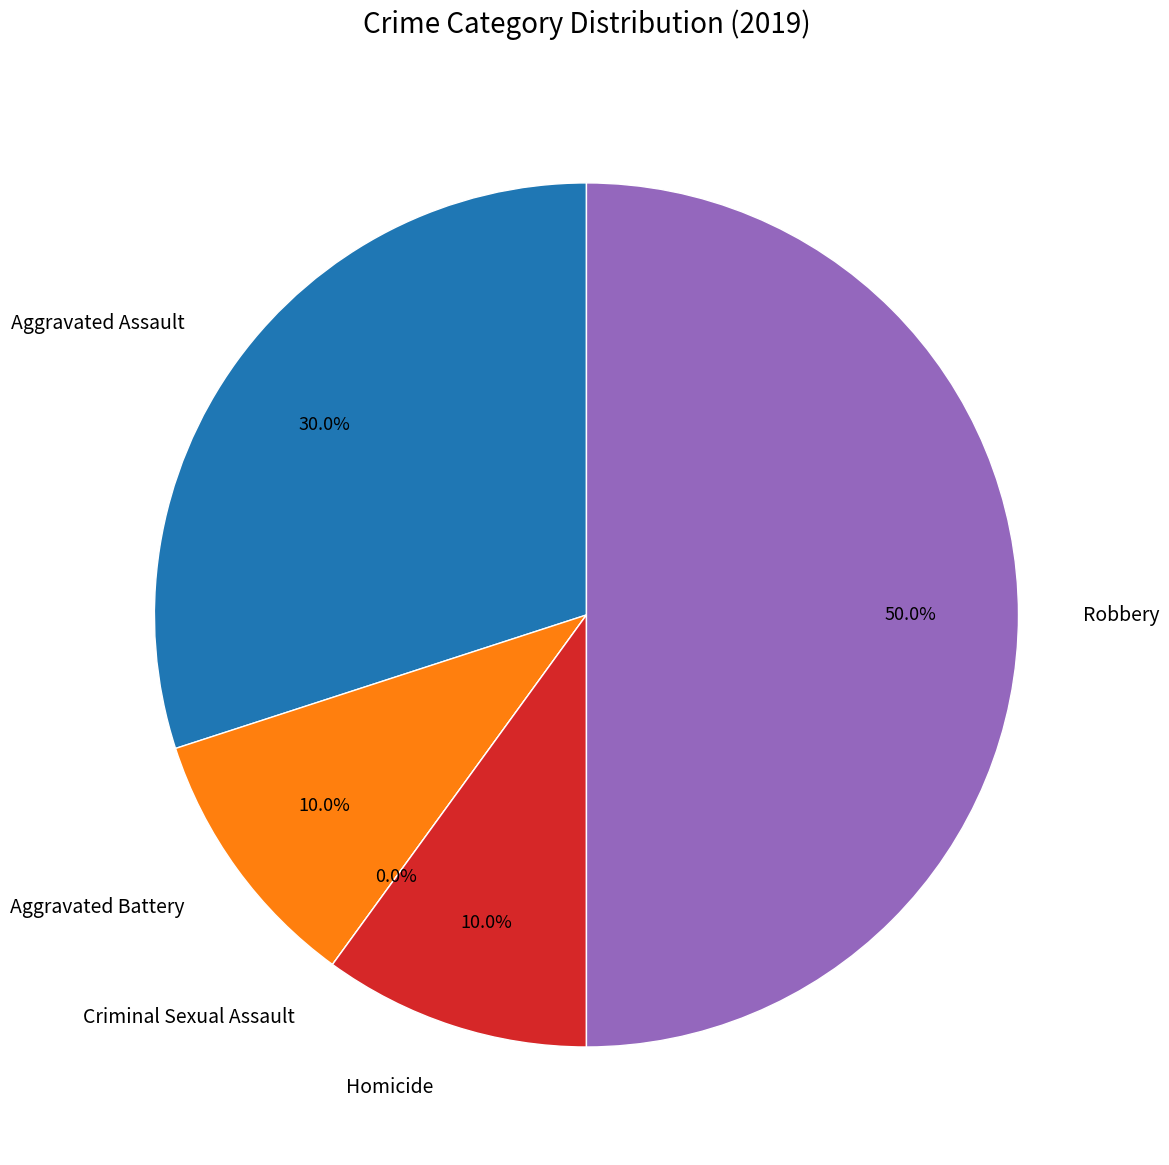

To the nearest percent, what is the average slice percentage?

20%